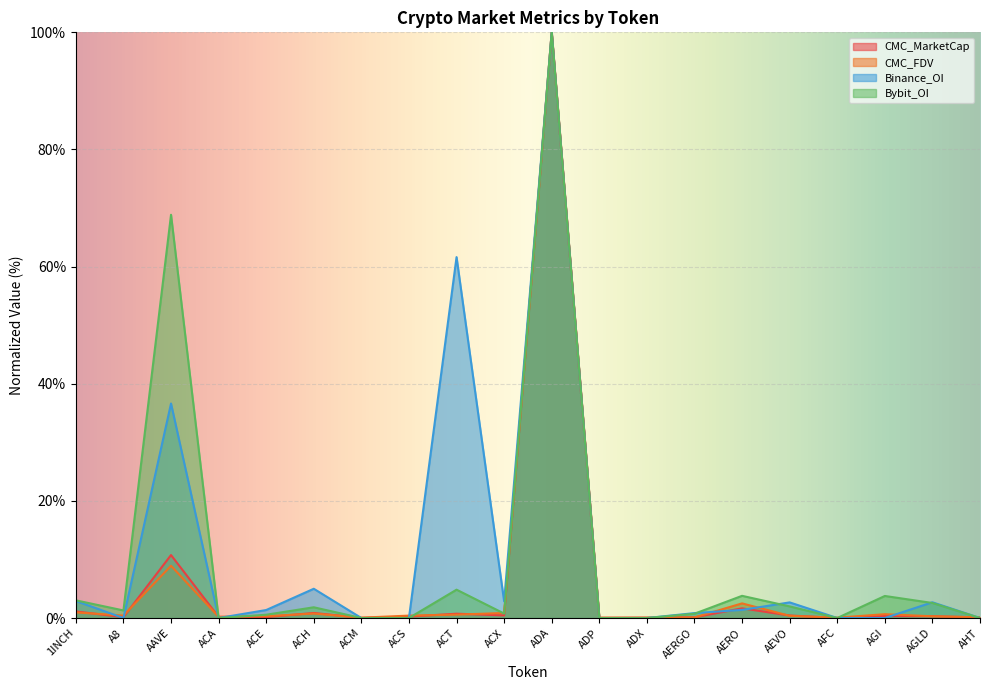

What are all the series names shown in the legend?

CMC_MarketCap, CMC_FDV, Binance_OI, Bybit_OI